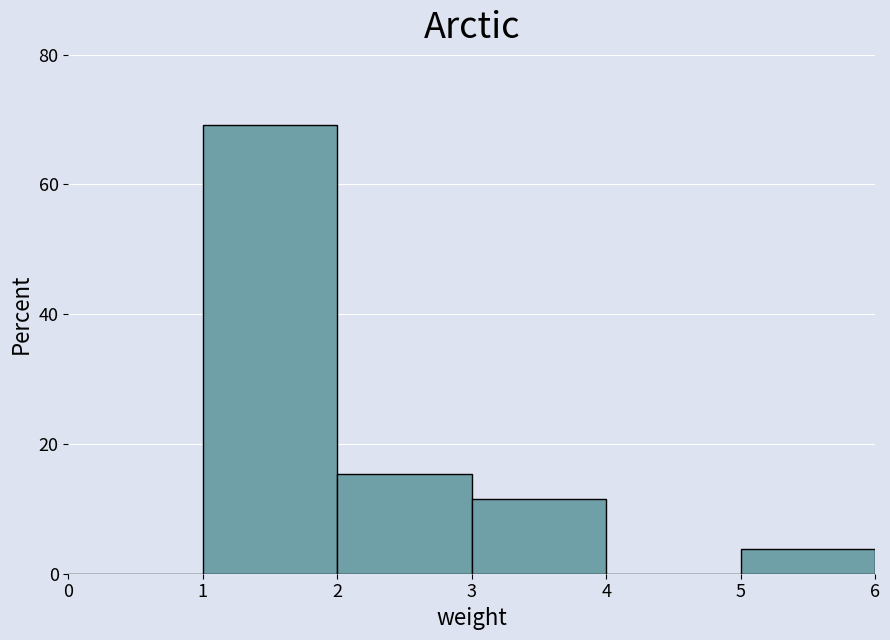

What is the height of the bar covering 3 to 4 on the x-axis? The values are not printed on the chart, so give them approximately, as read against the axis.

12